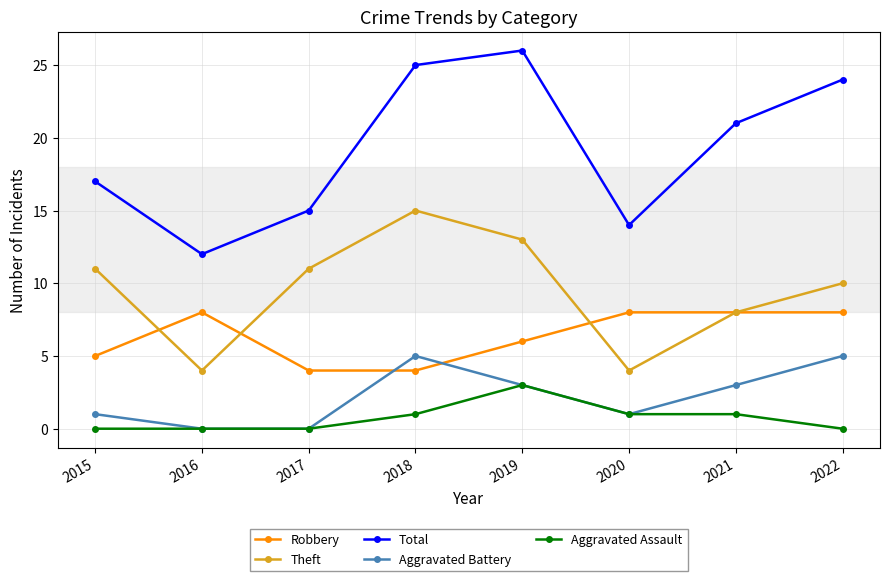

Read the Aggravated Battery value at 2018.

5